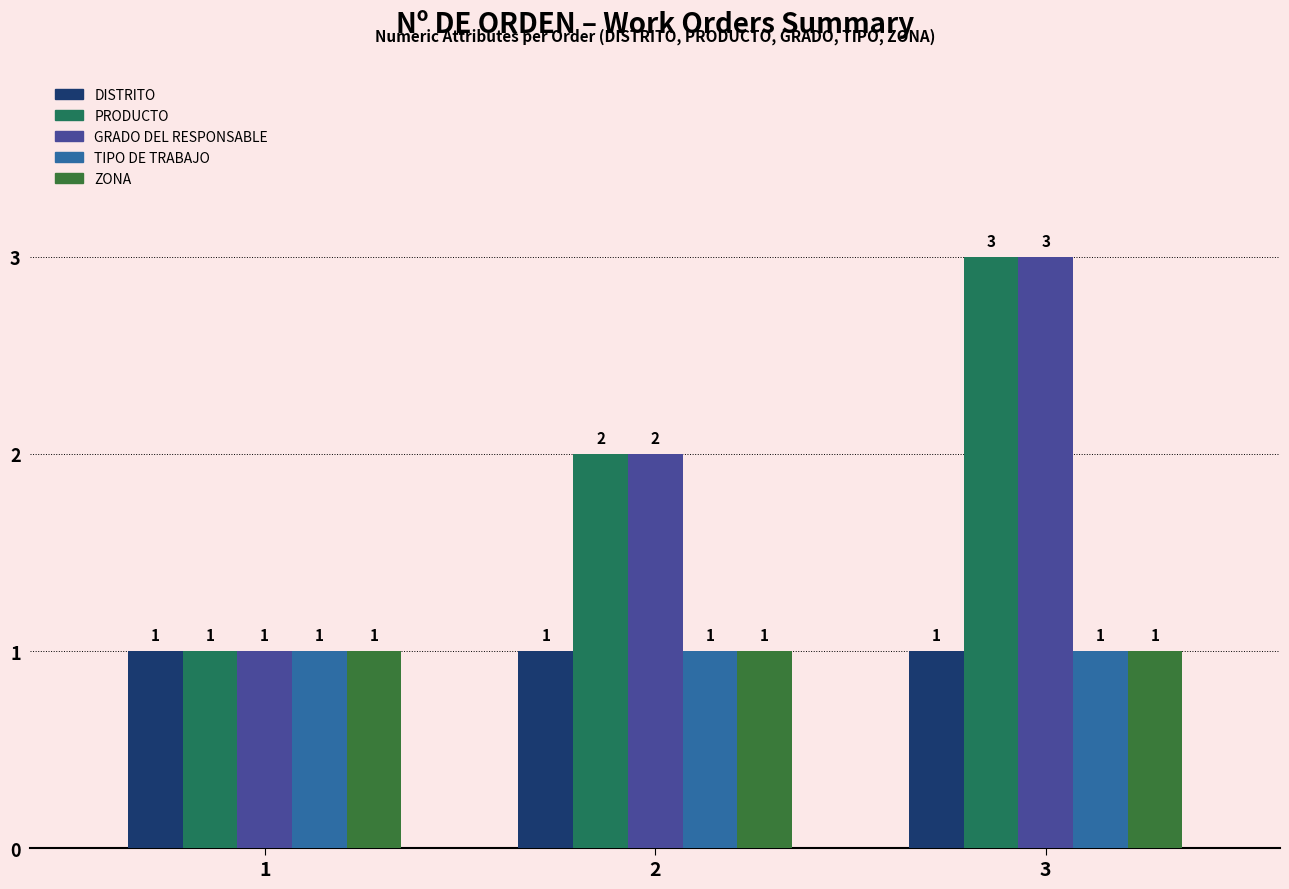

How many bars are there in total?

15